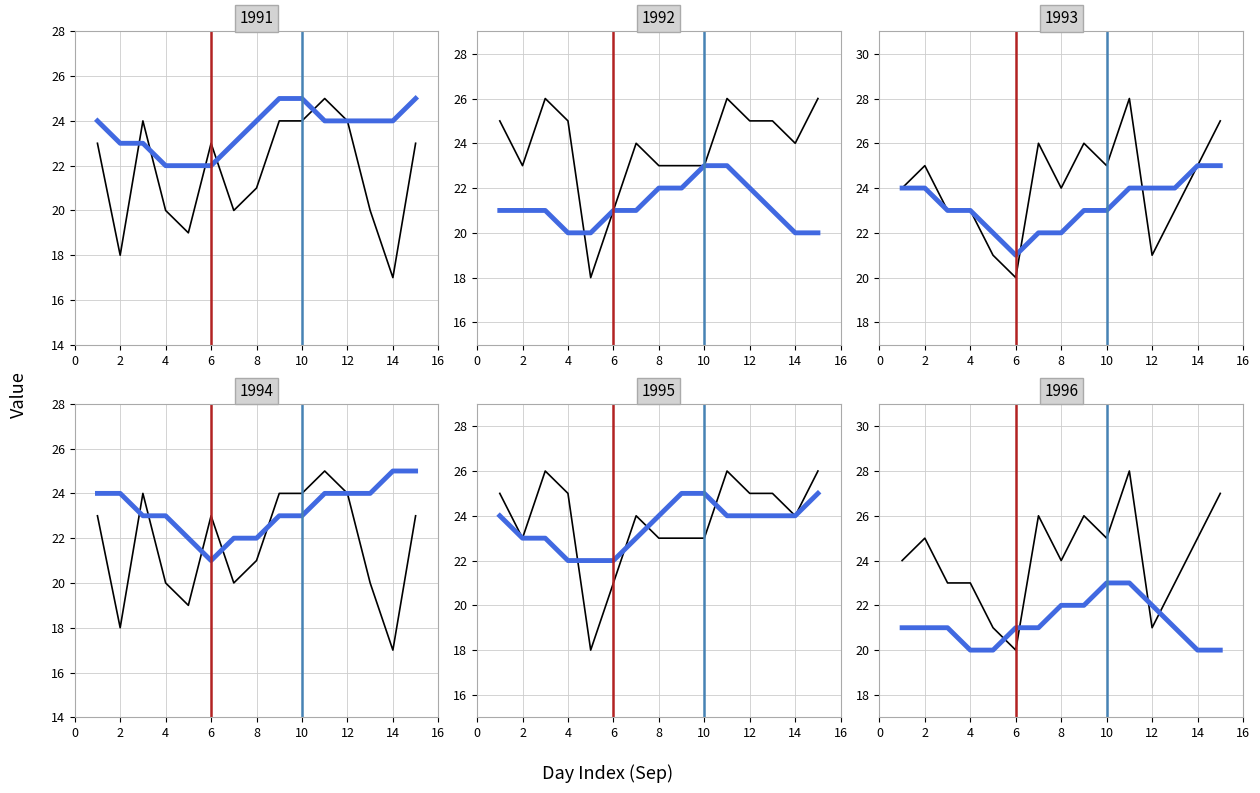

In X2, how many points are lower than both neighbors (excluding endpoints)?

4